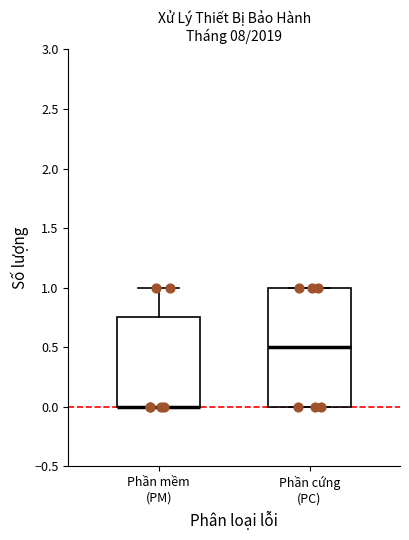

Reading left to right, transcribe this box plot: for each box, give where its median line is, the range the box spans, and where its two whiskers end, as read against the y-axis. The values are not printed on the chart, so give them approximately, as read against the axis.

Phần mềm (PM): median 0.00 (drawn on the box's lower edge), box 0.00 to 0.75, whiskers 0.00 to 1.00
Phần cứng (PC): median 0.50, box 0.00 to 1.00, whiskers 0.00 to 1.00